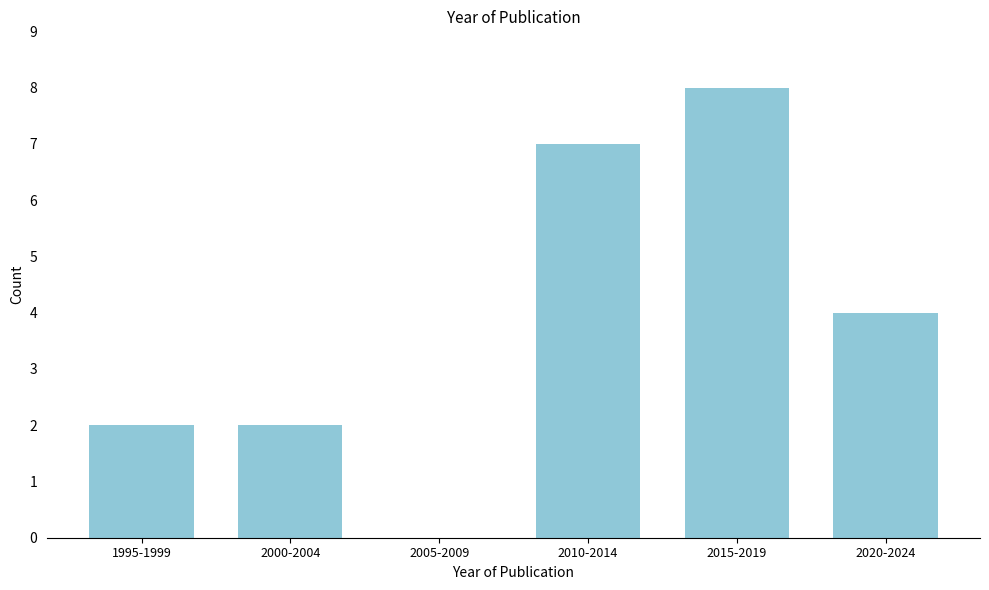

Reading left to right, what are all the values shown in this chart?

1995-1999=2	2000-2004=2	2005-2009=0	2010-2014=7	2015-2019=8	2020-2024=4